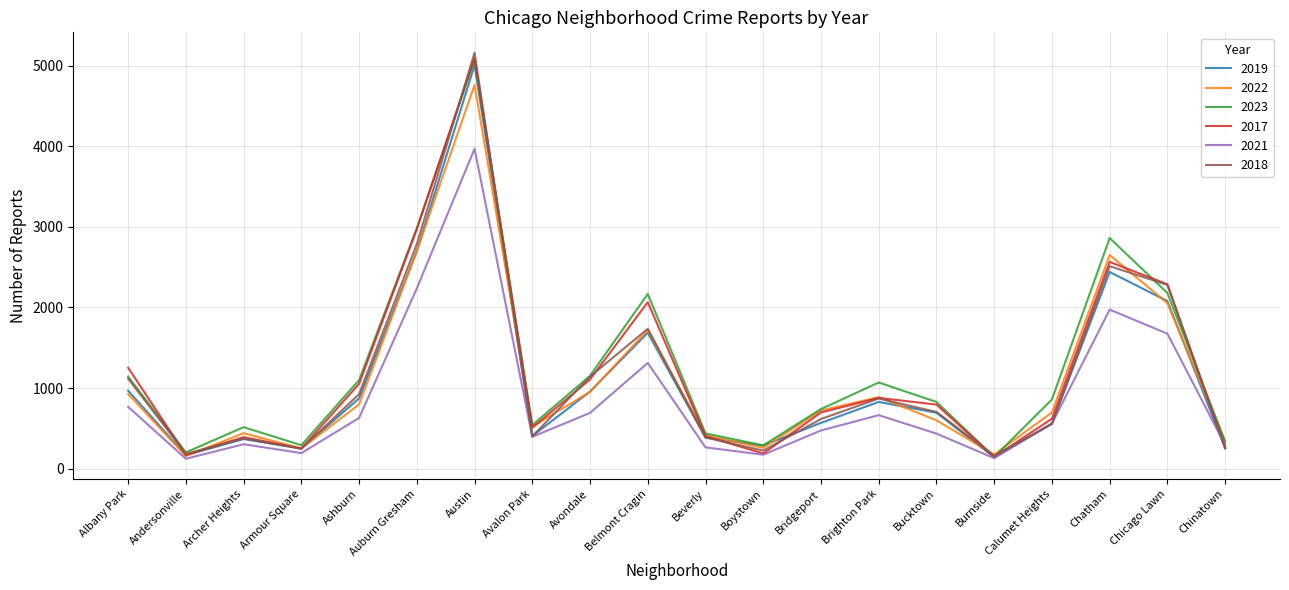

Where is the first local maximum for 2023?

Archer Heights